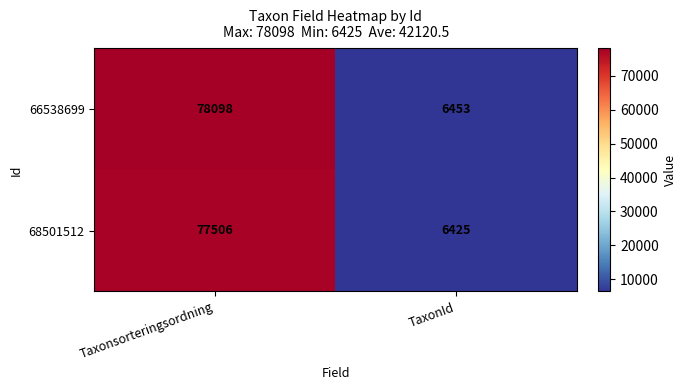

Which category has the highest value across all series?

Taxonsorteringsordning